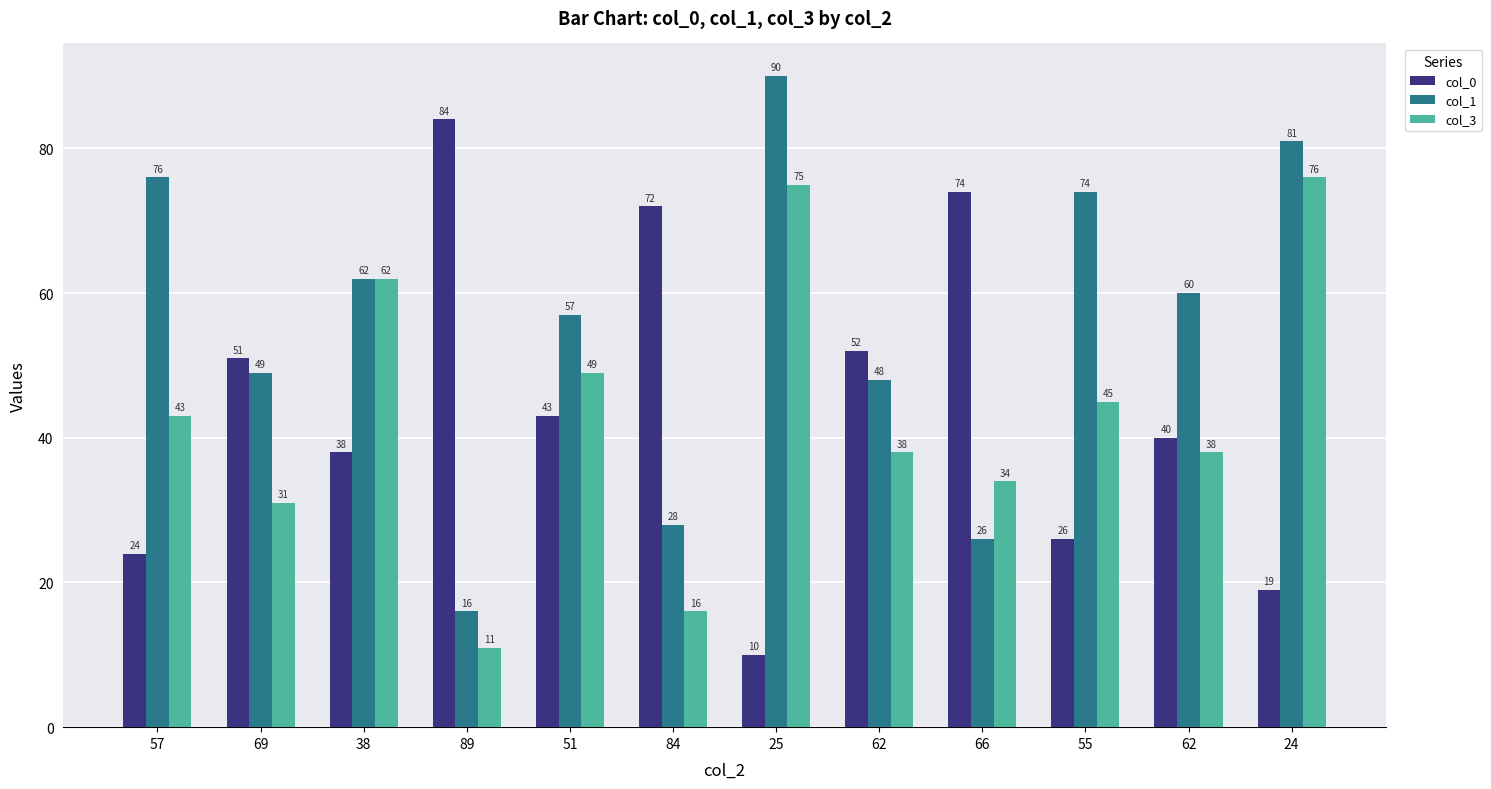

Reading left to right, transcribe all the data shown in this chart.

col_0: 24	51	38	84	43	72	10	52	74	26	40	19
col_1: 76	49	62	16	57	28	90	48	26	74	60	81
col_3: 43	31	62	11	49	16	75	38	34	45	38	76